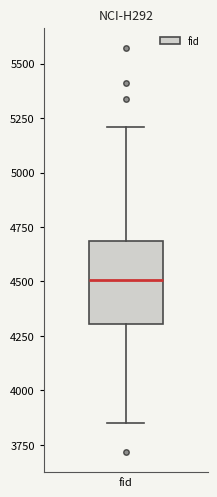

Transcribe this box plot: give where the median line is, the range the box spans, and where the two whiskers end, as read against the y-axis. The values are not printed on the chart, so give them approximately, as read against the axis.

median 4500, box 4300 to 4700, whiskers 3850 to 5200